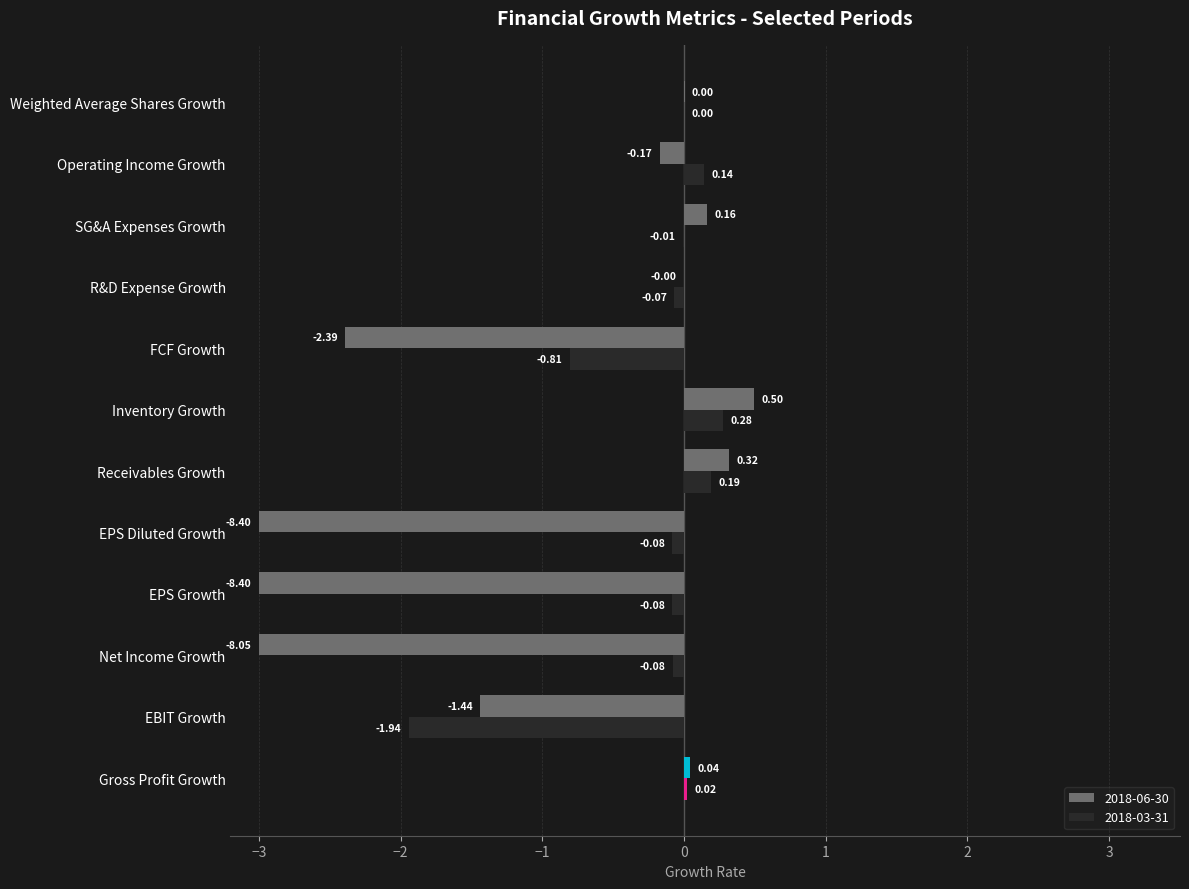

Reading left to right, list all the values displayed in this chart.

0.0	-1.9	-0.1	-0.1	-0.1	0.2	0.3	-0.8	-0.1	-0.0	0.1	0.0